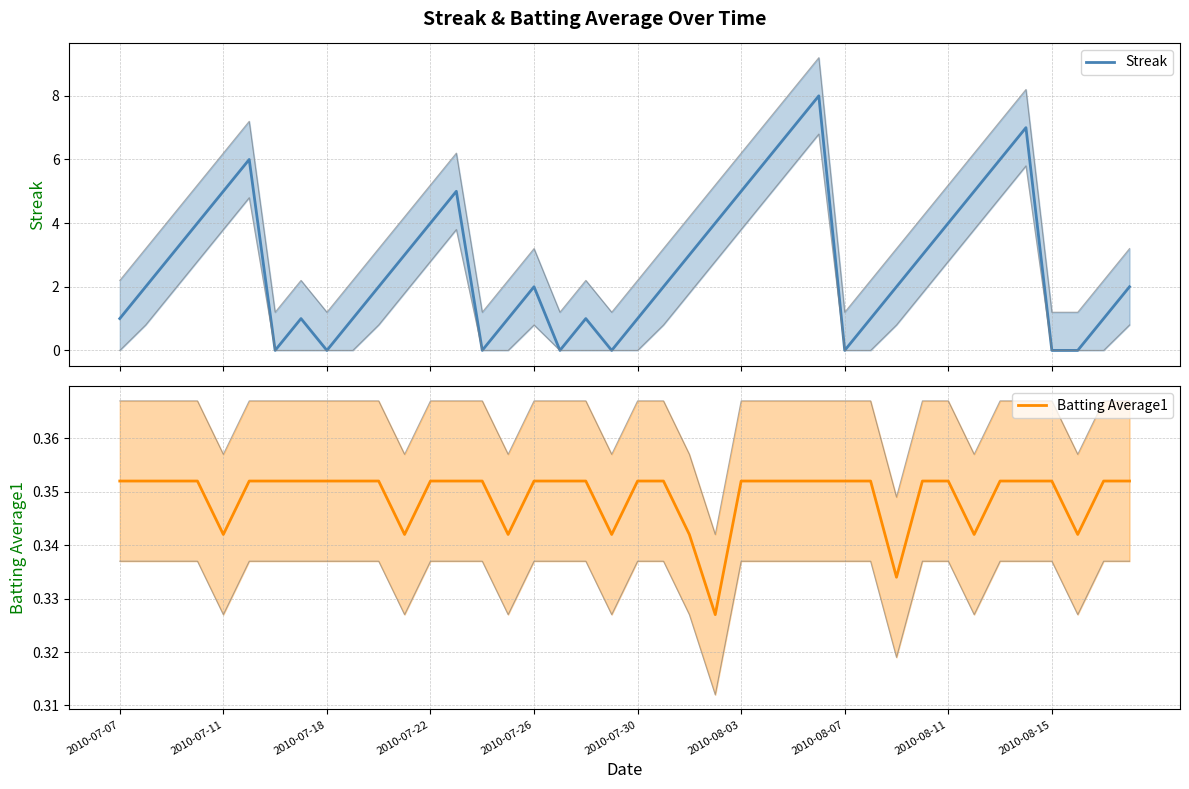

True or false: Batting Average1 and Streak intersect in this chart.

True